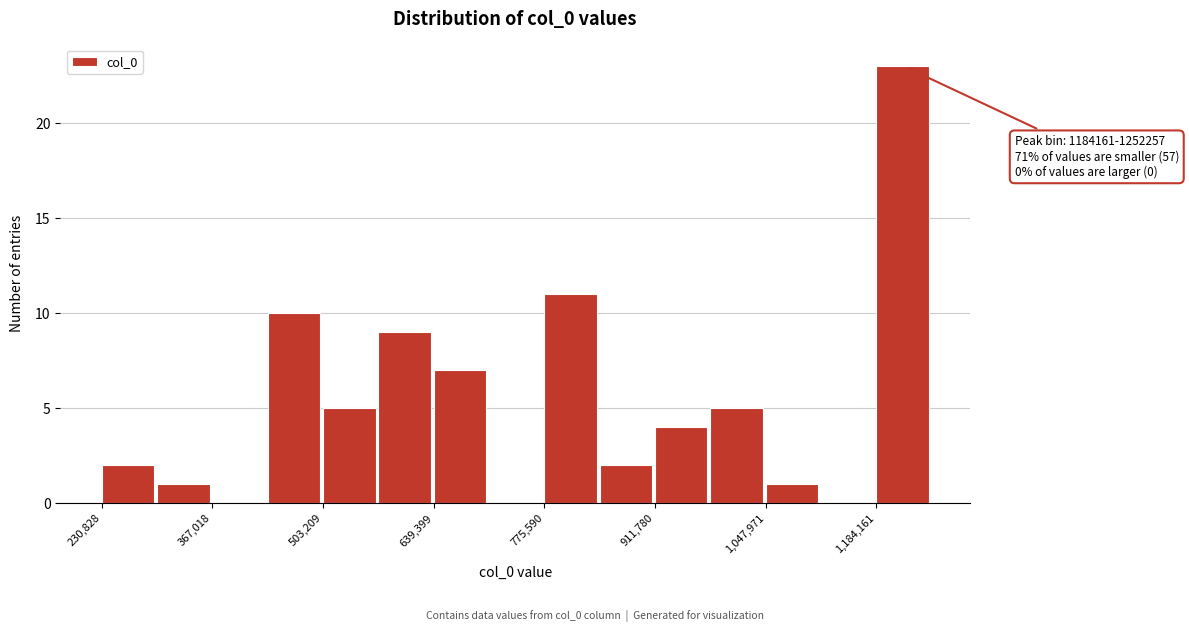

Read against the x-axis, roughly where is the centre of the tallest bar?

1220000